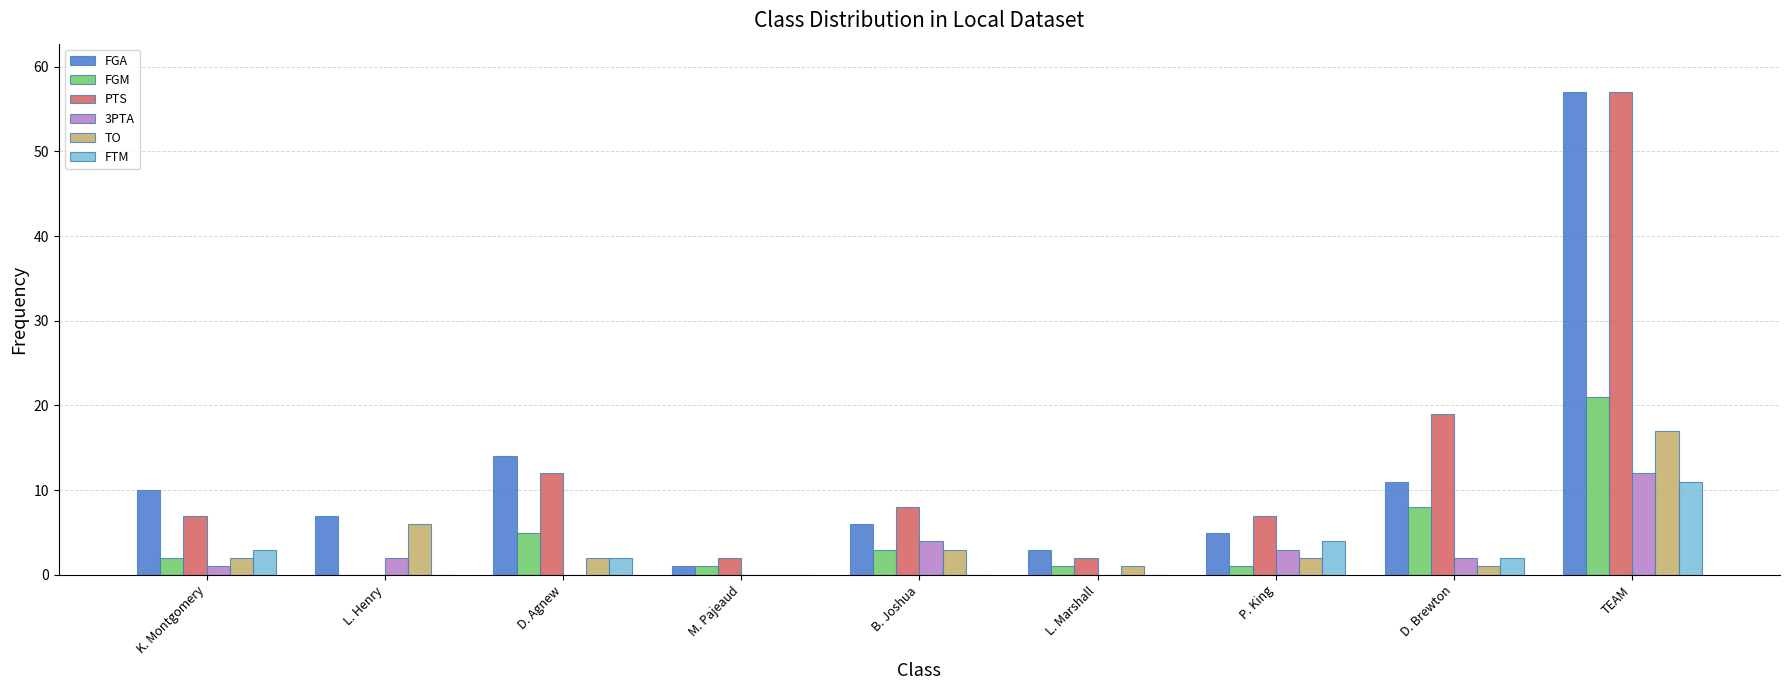

What is the sum of all PTS values?

114